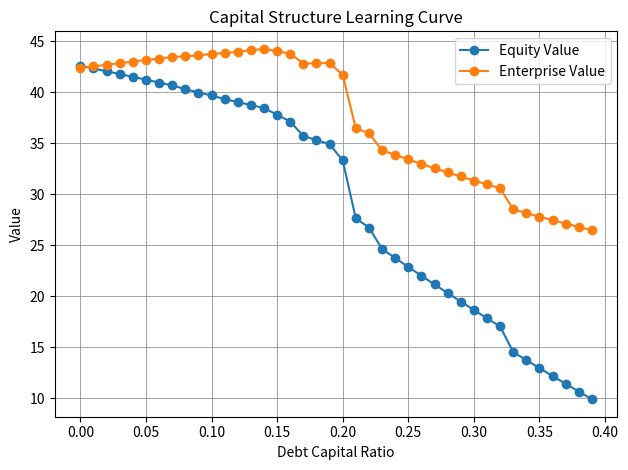

What is the sum of all Equity Value values?

1170.3